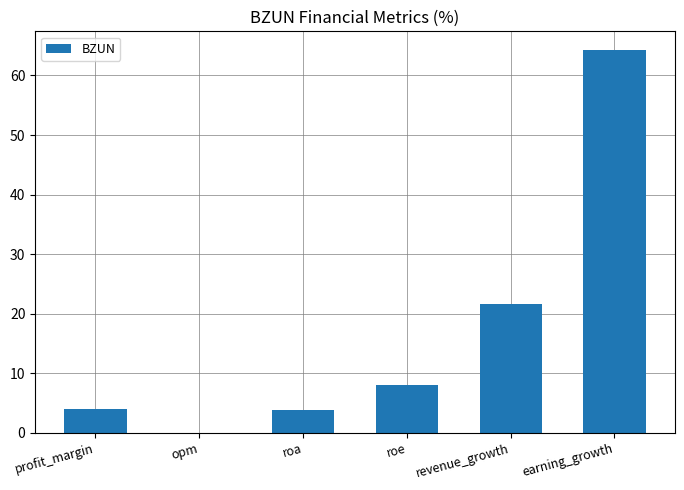

Which category has the highest value across all series?

earning_growth